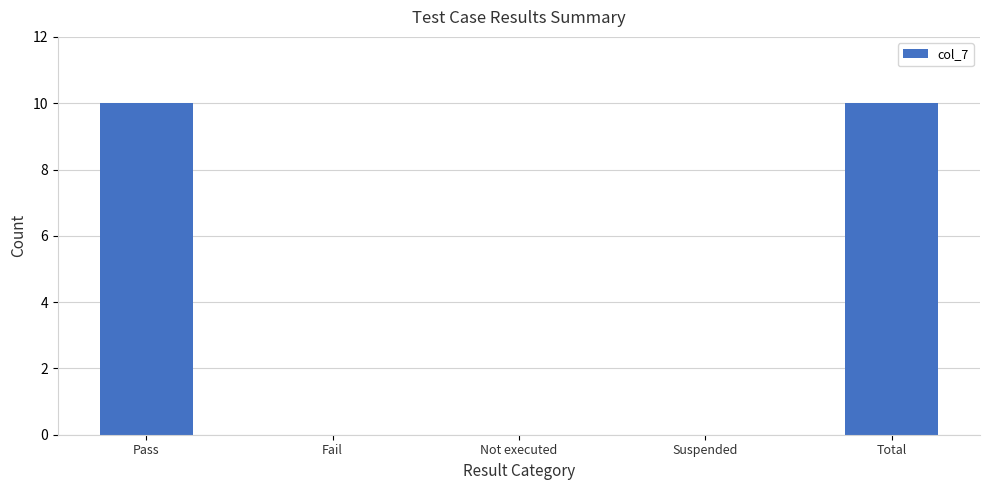

Is it true that the value at Total is 18?

False